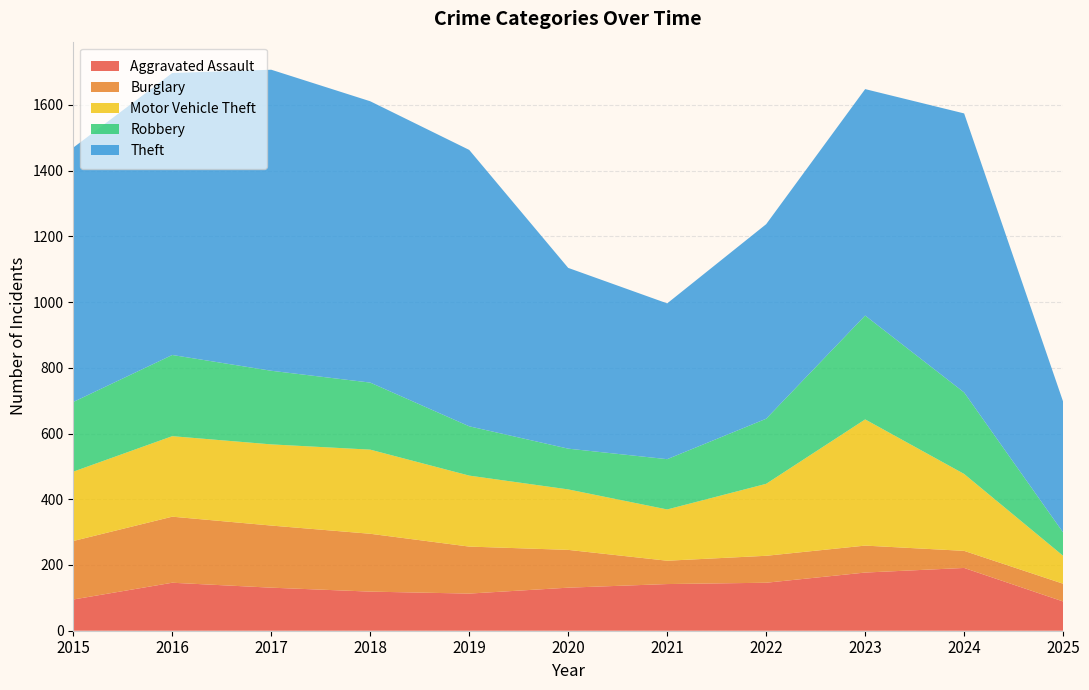

Reading right to left, list all the values displayed in this chart.

Aggravated Assault: 2025=89	2024=191	2023=177	2022=146	2021=142	2020=131	2019=113	2018=119	2017=131	2016=146	2015=95
Burglary: 2025=54	2024=52	2023=82	2022=82	2021=71	2020=115	2019=143	2018=176	2017=189	2016=201	2015=178
Motor Vehicle Theft: 2025=85	2024=234	2023=384	2022=219	2021=156	2020=184	2019=216	2018=256	2017=247	2016=245	2015=211
Robbery: 2025=71	2024=248	2023=316	2022=198	2021=153	2020=124	2019=150	2018=204	2017=224	2016=247	2015=212
Theft: 2025=398	2024=849	2023=689	2022=592	2021=474	2020=550	2019=841	2018=856	2017=916	2016=858	2015=774